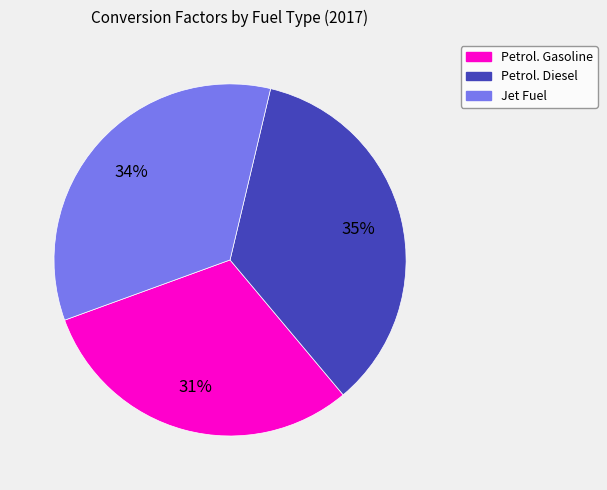

Rank the categories by value from lowest to highest.

Petrol. Gasoline, Jet Fuel, Petrol. Diesel